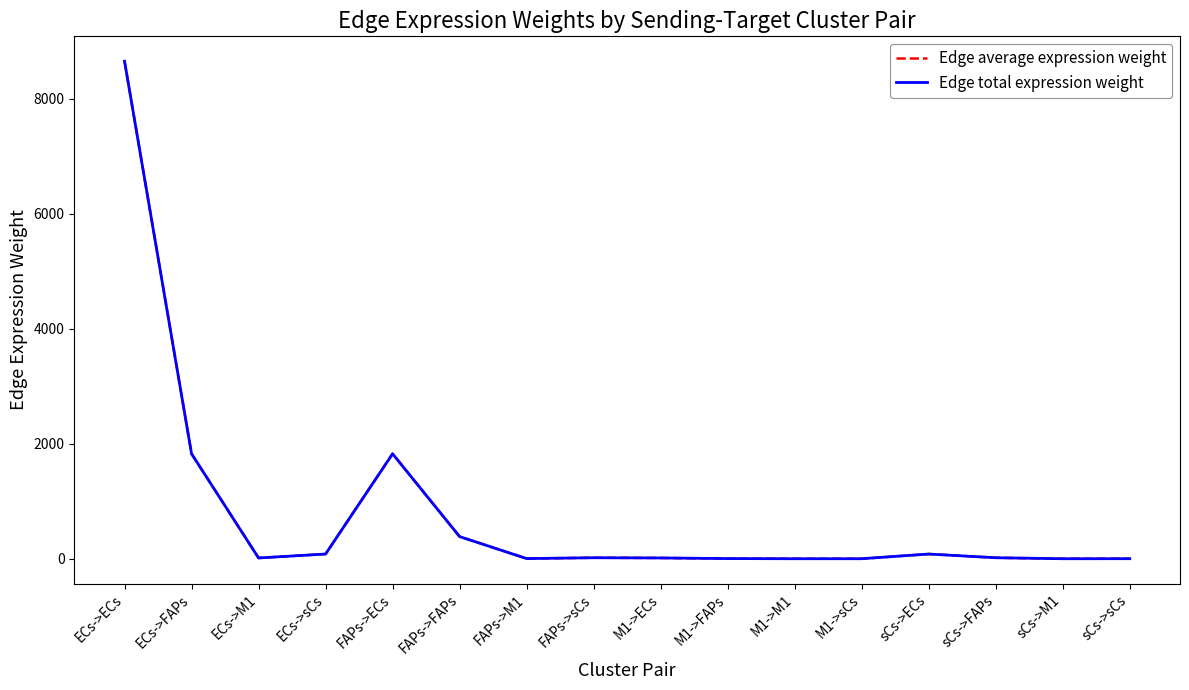

Where is the first local maximum for Edge average expression weight?

FAPs->ECs